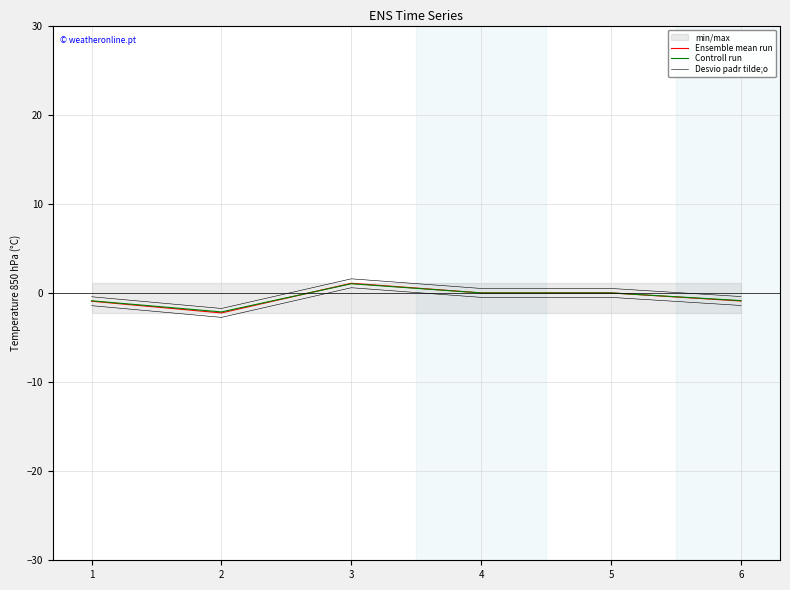

Is it true that Desvio padr tilde;o equals 0.8 at 4?

False